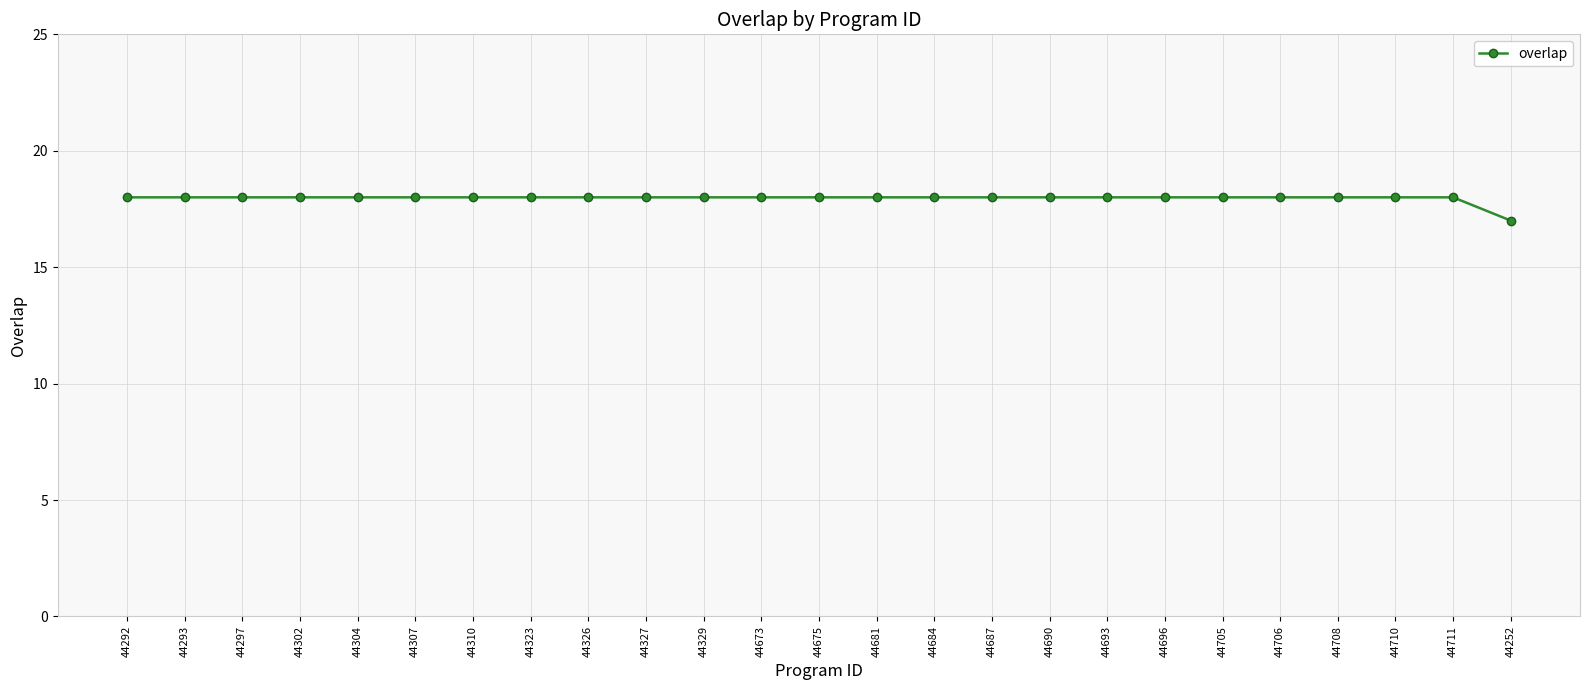

What is the label of the 12th point from the right?

44681